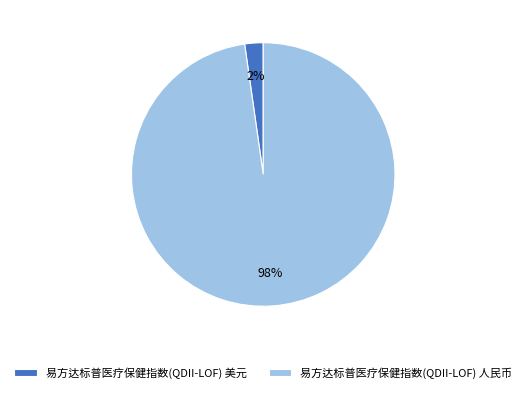

To the nearest percent, what percentage of the pie is 易方达标普医疗保健指数(QDII-LOF) 美元?

2%